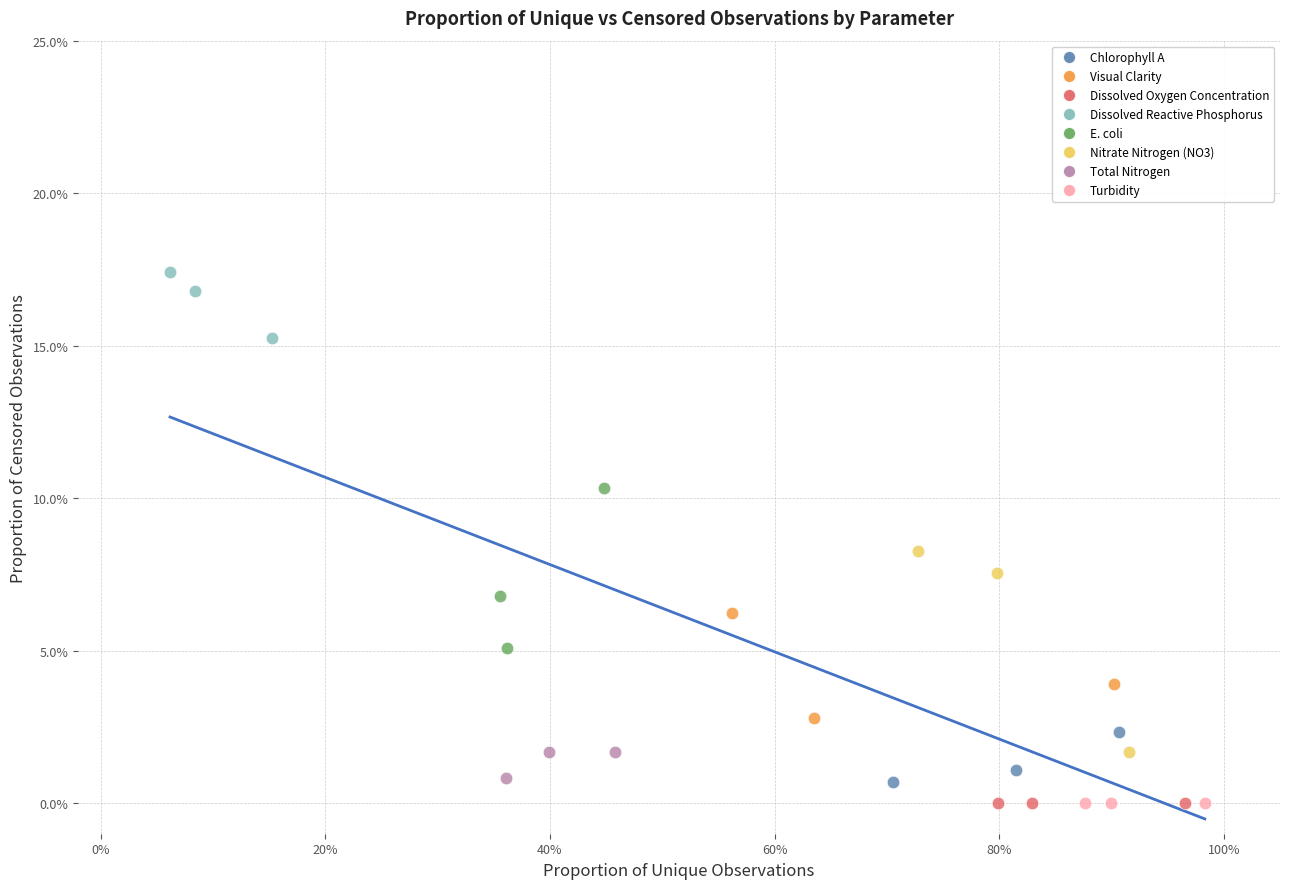

What are all the series names shown in the legend?

Chlorophyll A, Visual Clarity, Dissolved Oxygen Concentration, Dissolved Reactive Phosphorus, E. coli, Nitrate Nitrogen (NO3), Total Nitrogen, Turbidity